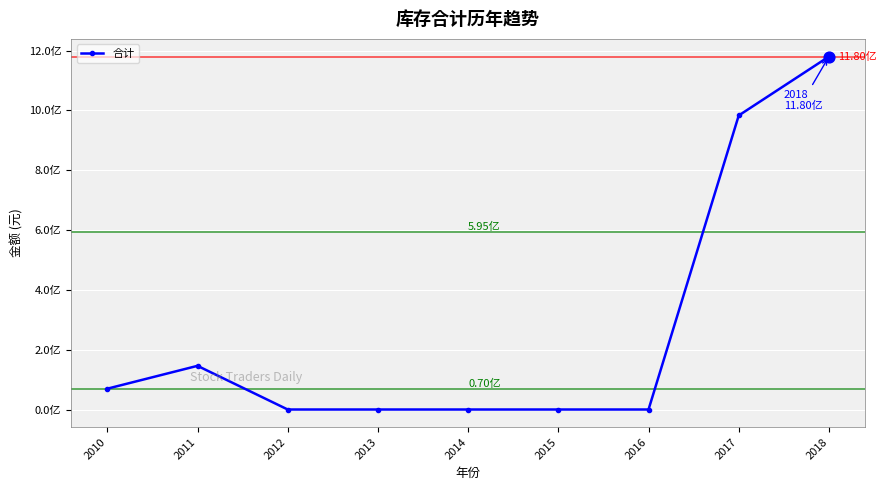

What is the ratio of the value at 2010 to the value at 2011?

0.5